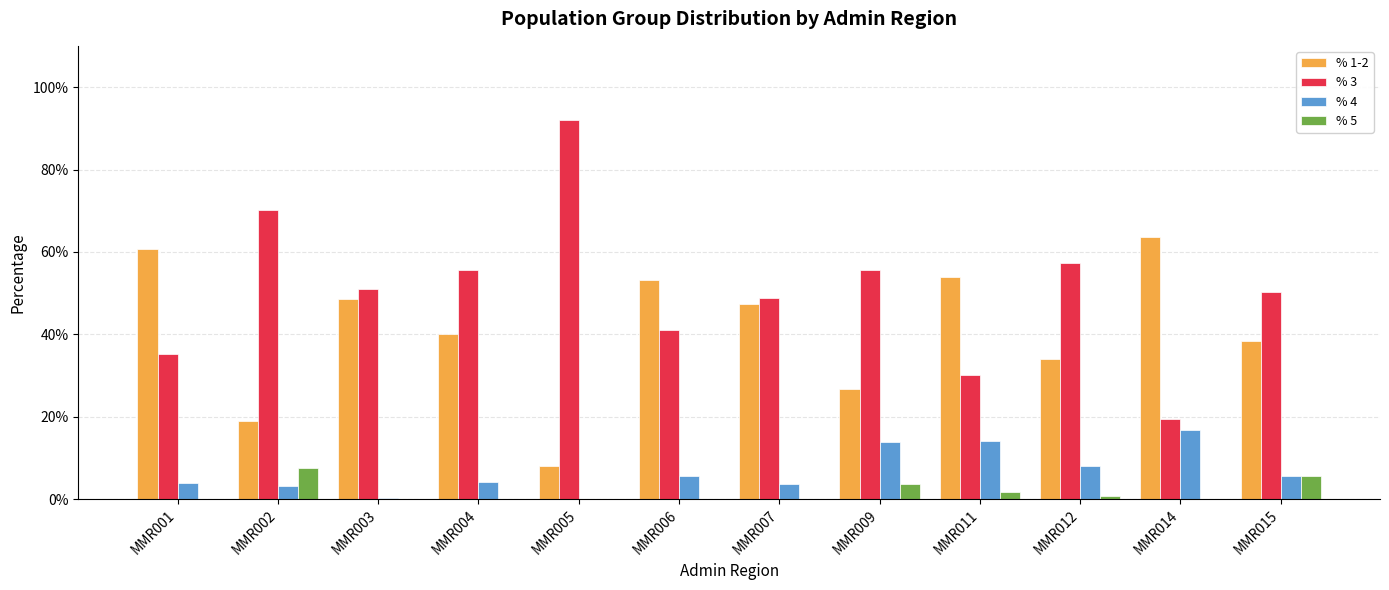

What is the sum of the % 1-2 values at MMR007 and MMR005?

0.6